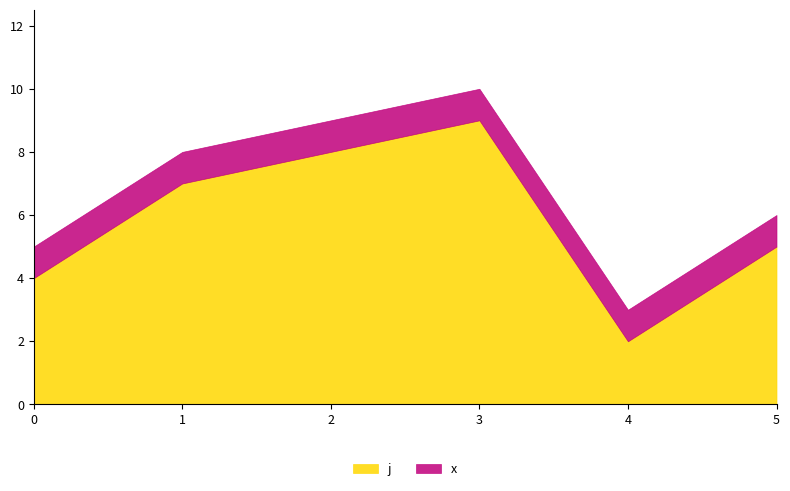

At how many categories does at least one series exceed 1?

6